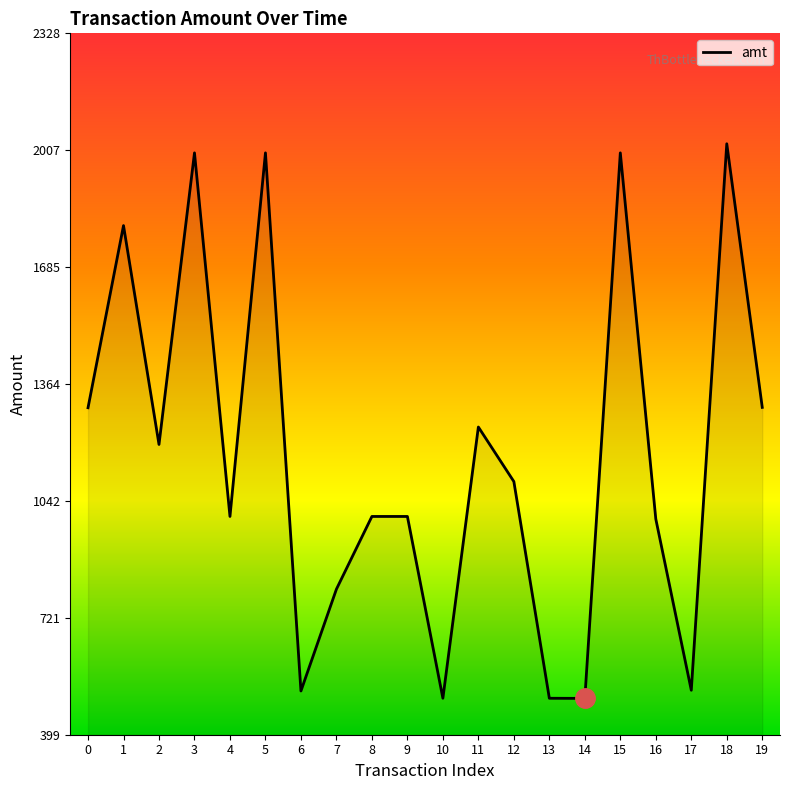

What is the difference between the values at 13 and 18?

1525.0